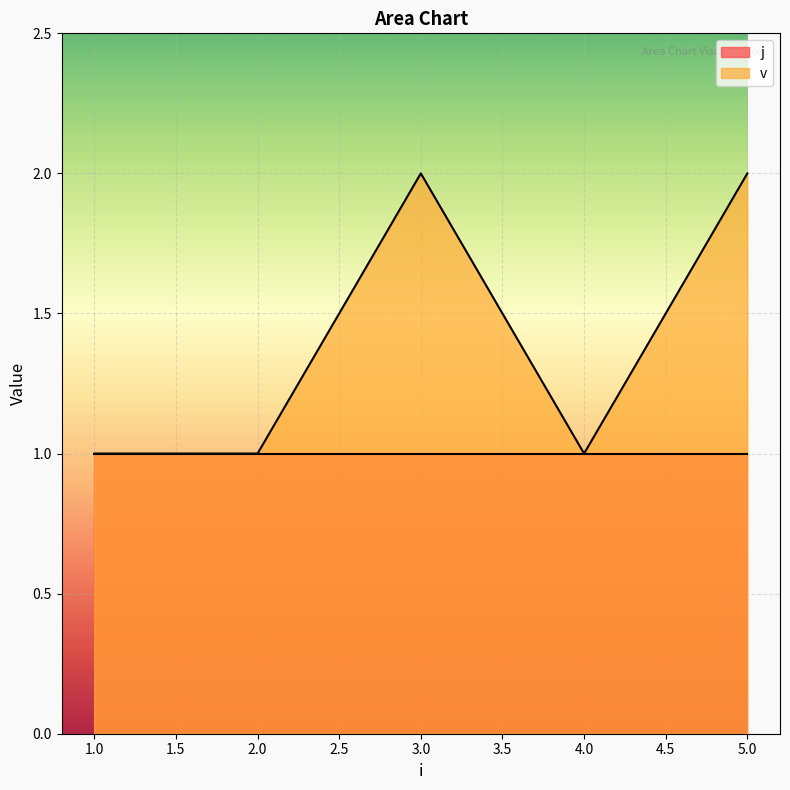

Reading left to right, what are all the values shown in this chart?

1=1	2=1	3=2	4=1	5=2